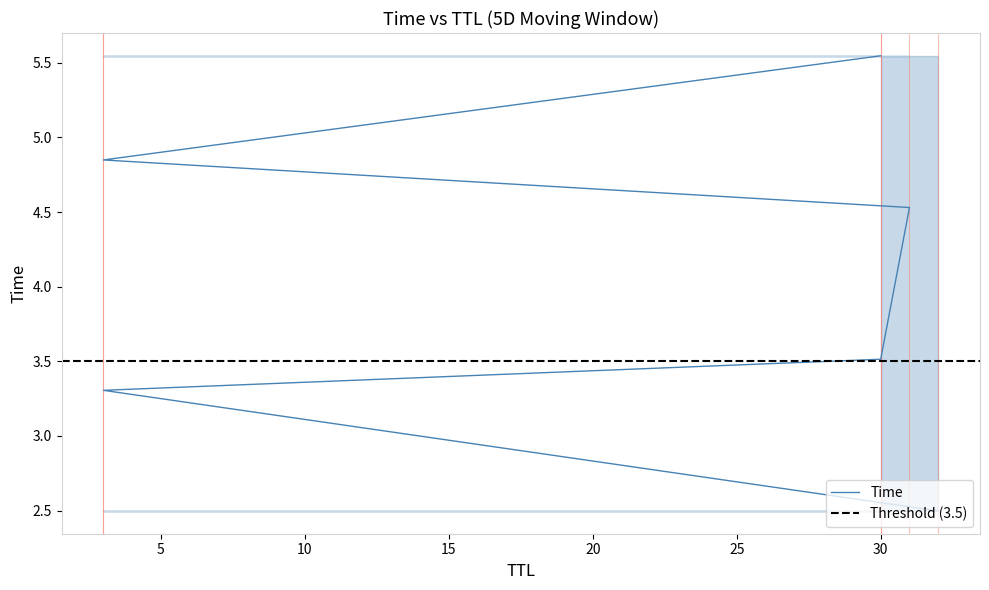

How many data points are less than 4?

3